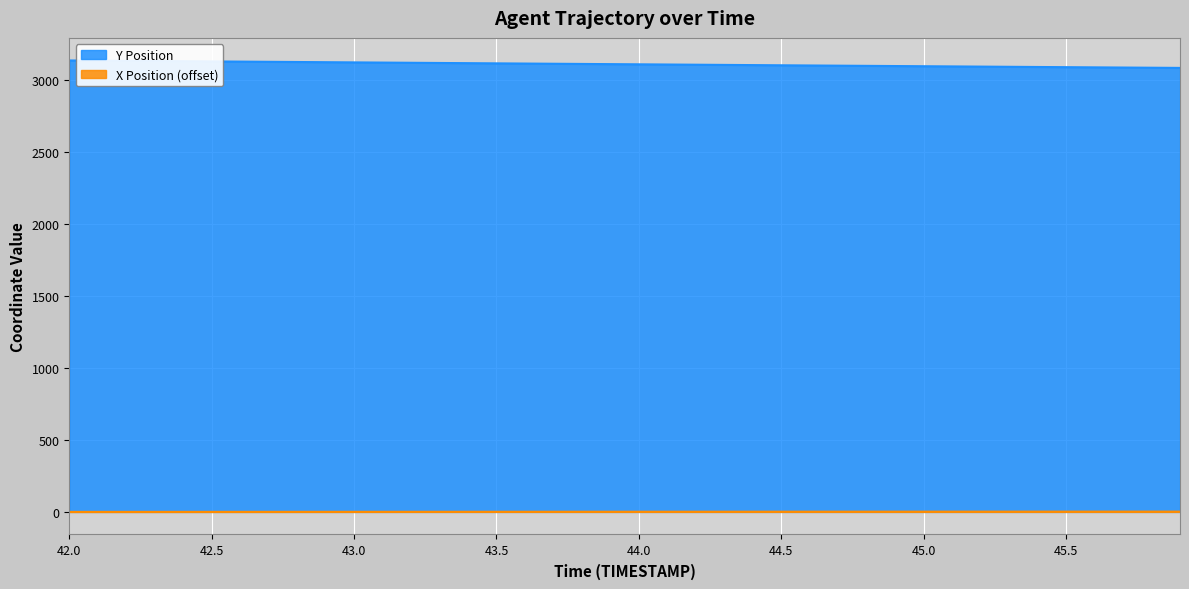

What is the spread (max minus min) of values at 43.0?

3120.0